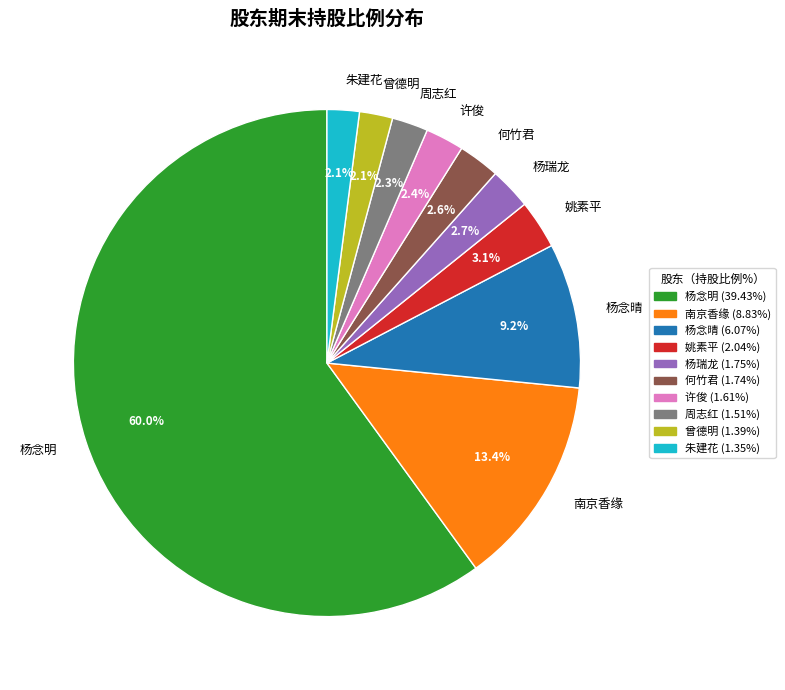

Between 何竹君 and 杨念晴, which is larger?

杨念晴